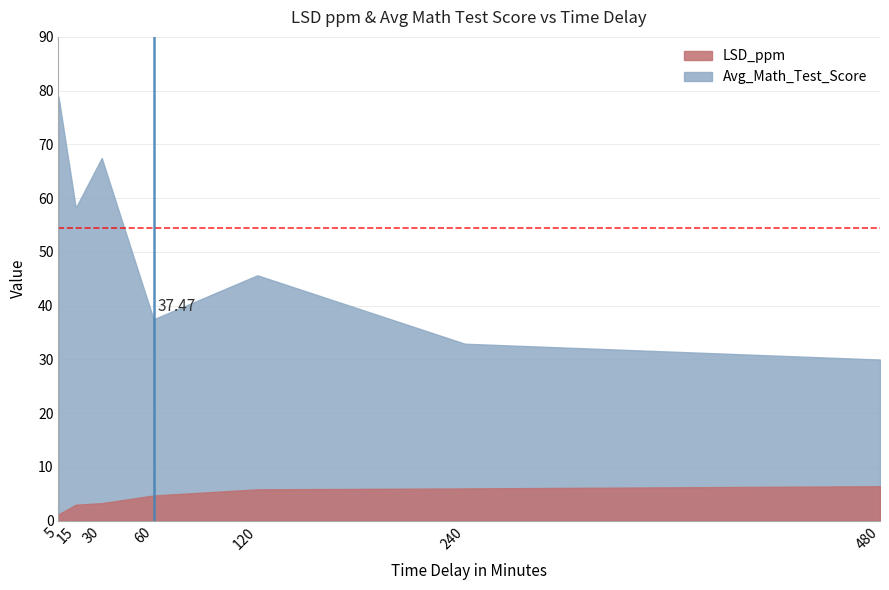

Rank the series at 60 from highest to lowest value.

Avg_Math_Test_Score, LSD_ppm